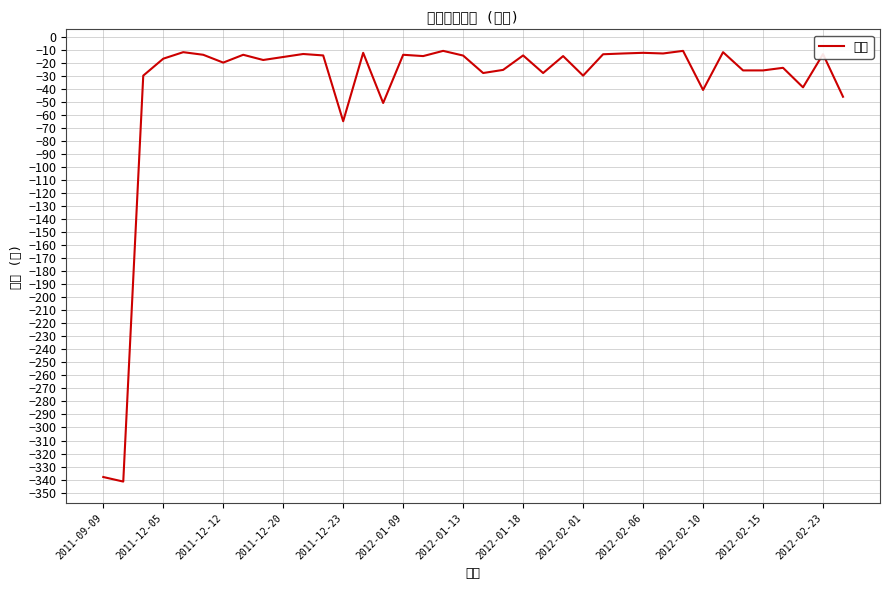

What is the value of the 16th point from the left?

-14.0